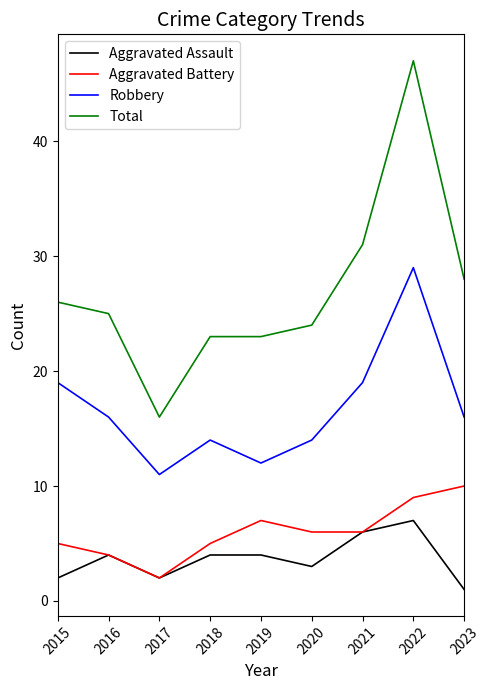

Reading right to left, transcribe all the data shown in this chart.

Aggravated Assault: 2023=1	2022=7	2021=6	2020=3	2019=4	2018=4	2017=2	2016=4	2015=2
Aggravated Battery: 2023=10	2022=9	2021=6	2020=6	2019=7	2018=5	2017=2	2016=4	2015=5
Robbery: 2023=16	2022=29	2021=19	2020=14	2019=12	2018=14	2017=11	2016=16	2015=19
Total: 2023=28	2022=47	2021=31	2020=24	2019=23	2018=23	2017=16	2016=25	2015=26